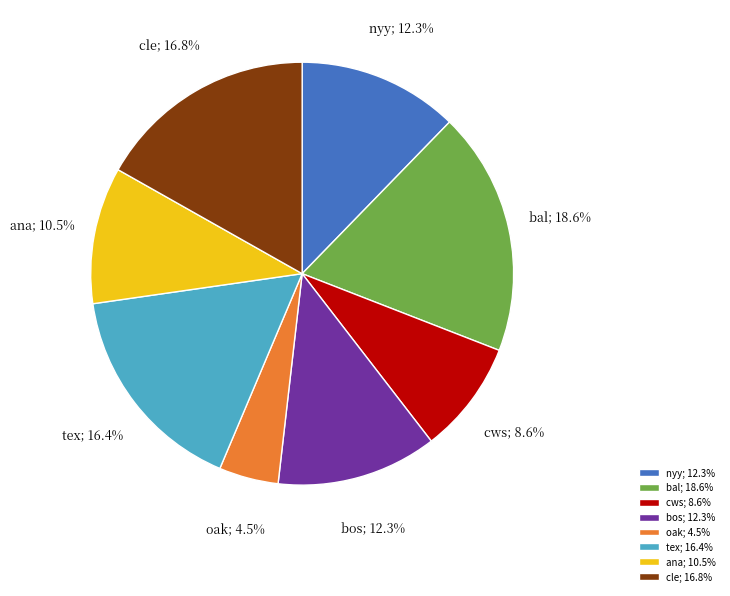

Does cle; 16.8% represent more than half of the total?

No